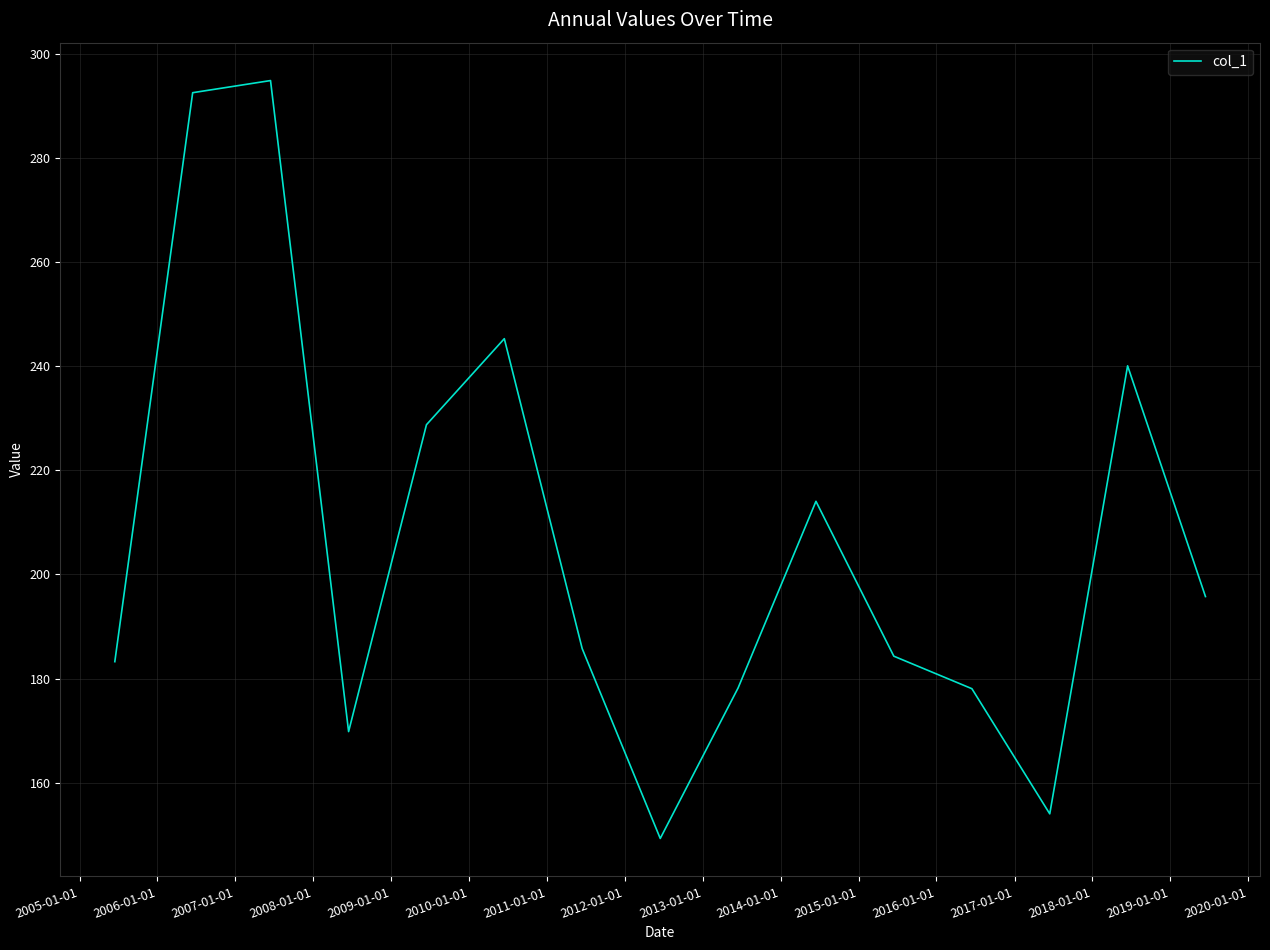

What is the maximum value shown in the chart?

294.9